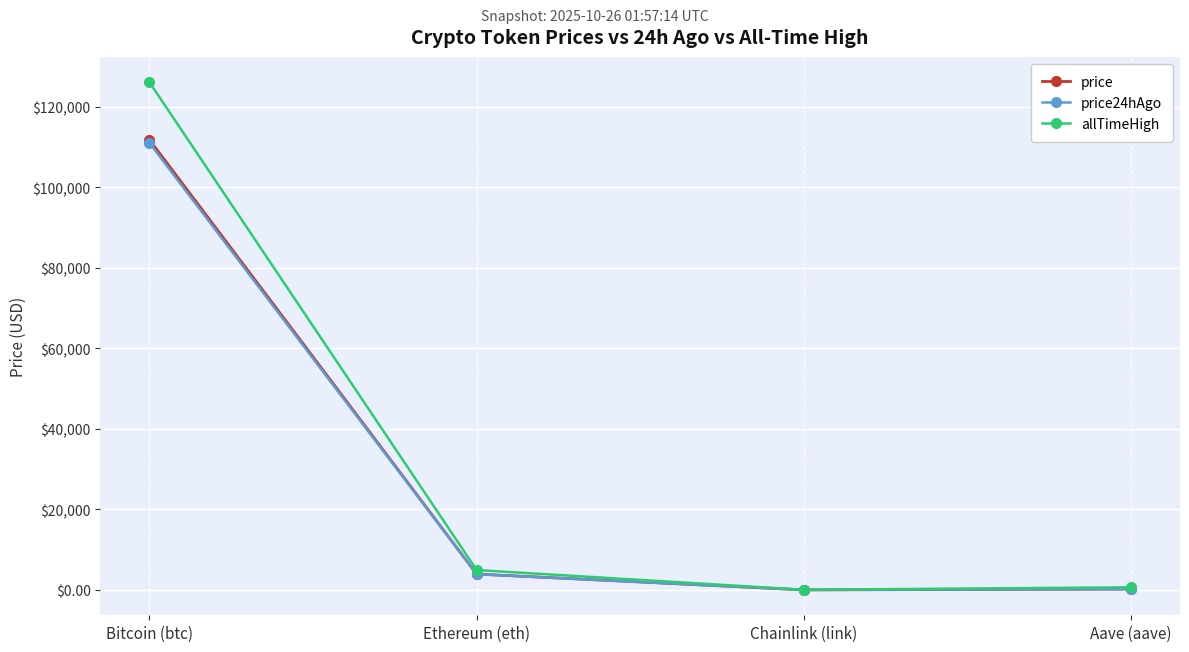

Which series has the widest spread of values?

allTimeHigh